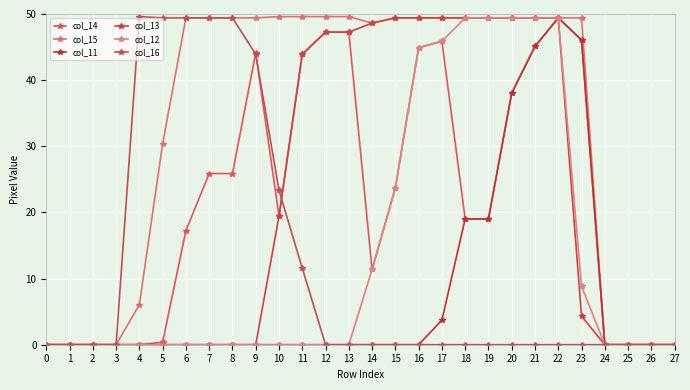

Which has a higher value, 3 or 15?

15